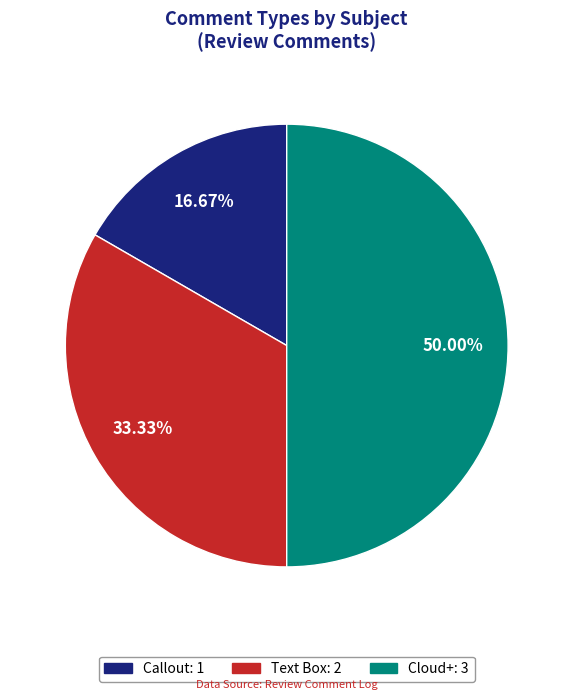

True or false: Text Box accounts for 33% of the total.

True